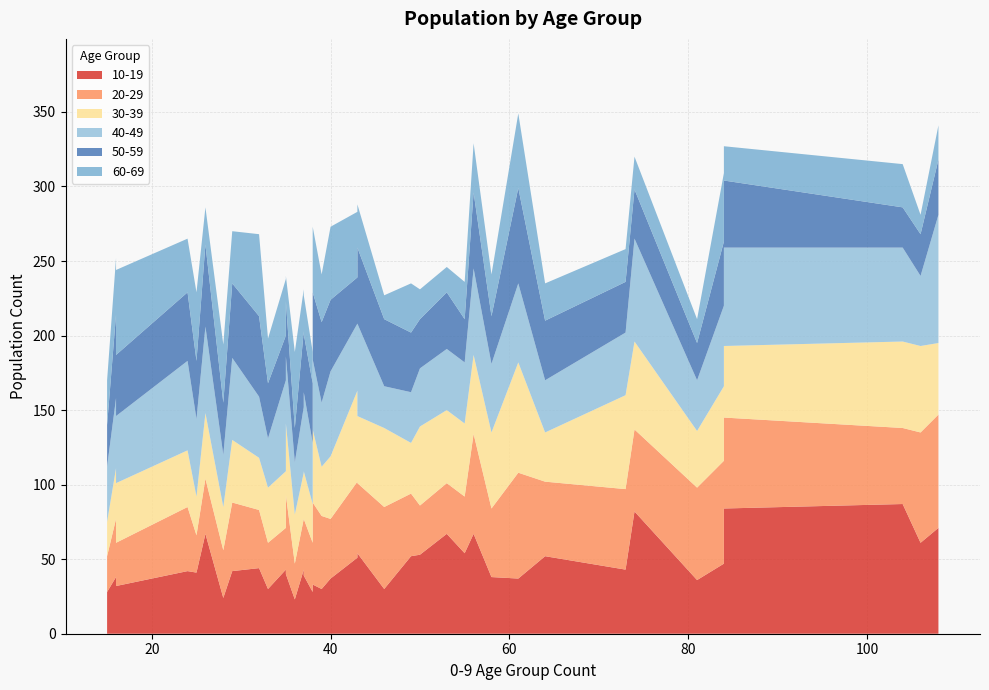

Reading right to left, extract all data points from this chart.

10-19: 28=24	50=53	55=54	25=41	43=54	43=38	106=61	61=37	84=51	35=43	33=30	104=87	84=84	16=32	64=52	74=82	49=52	56=67	32=44	84=47	15=28	29=42	40=37	36=23	58=38	37=43	81=36	38=33	46=30	73=43	24=42	108=71	43=51	35=40	37=39	38=28	26=67	53=67	39=30	16=38
20-29: 28=32	50=33	55=38	25=25	43=47	43=60	106=74	61=71	84=77	35=28	33=31	104=51	84=61	16=29	64=50	74=55	49=42	56=67	32=39	84=69	15=24	29=46	40=40	36=24	58=46	37=34	81=62	38=55	46=55	73=54	24=43	108=76	43=51	35=53	37=38	38=33	26=37	53=34	39=49	16=39
30-39: 28=29	50=53	55=49	25=26	43=45	43=58	106=58	61=74	84=88	35=38	33=37	104=58	84=48	16=40	64=33	74=59	49=34	56=53	32=35	84=50	15=23	29=42	40=42	36=33	58=51	37=31	81=38	38=49	46=53	73=63	24=38	108=48	43=61	35=48	37=32	38=26	26=44	53=49	39=33	16=34
40-49: 28=35	50=39	55=41	25=52	43=62	43=43	106=47	61=53	84=83	35=61	33=33	104=63	84=66	16=45	64=35	74=69	49=34	56=58	32=41	84=54	15=37	29=55	40=57	36=35	58=46	37=44	81=34	38=47	46=28	73=42	24=60	108=86	43=45	35=45	37=53	38=41	26=58	53=41	39=43	16=47
50-59: 28=35	50=33	55=29	25=39	43=51	43=22	106=28	61=64	84=61	35=30	33=37	104=27	84=45	16=41	64=40	74=33	49=40	56=51	32=54	84=43	15=28	29=50	40=48	36=23	58=32	37=51	81=25	38=45	46=45	73=34	24=46	108=37	43=31	35=37	37=39	38=40	26=55	53=38	39=54	16=56
60-69: 28=39	50=20	55=25	25=46	43=29	43=7	106=13	61=50	84=20	35=38	33=30	104=29	84=23	16=57	64=25	74=22	49=33	56=33	32=55	84=46	15=30	29=35	40=49	36=51	58=28	37=28	81=16	38=44	46=16	73=22	24=36	108=23	43=44	35=17	37=26	38=21	26=25	53=17	39=32	16=38